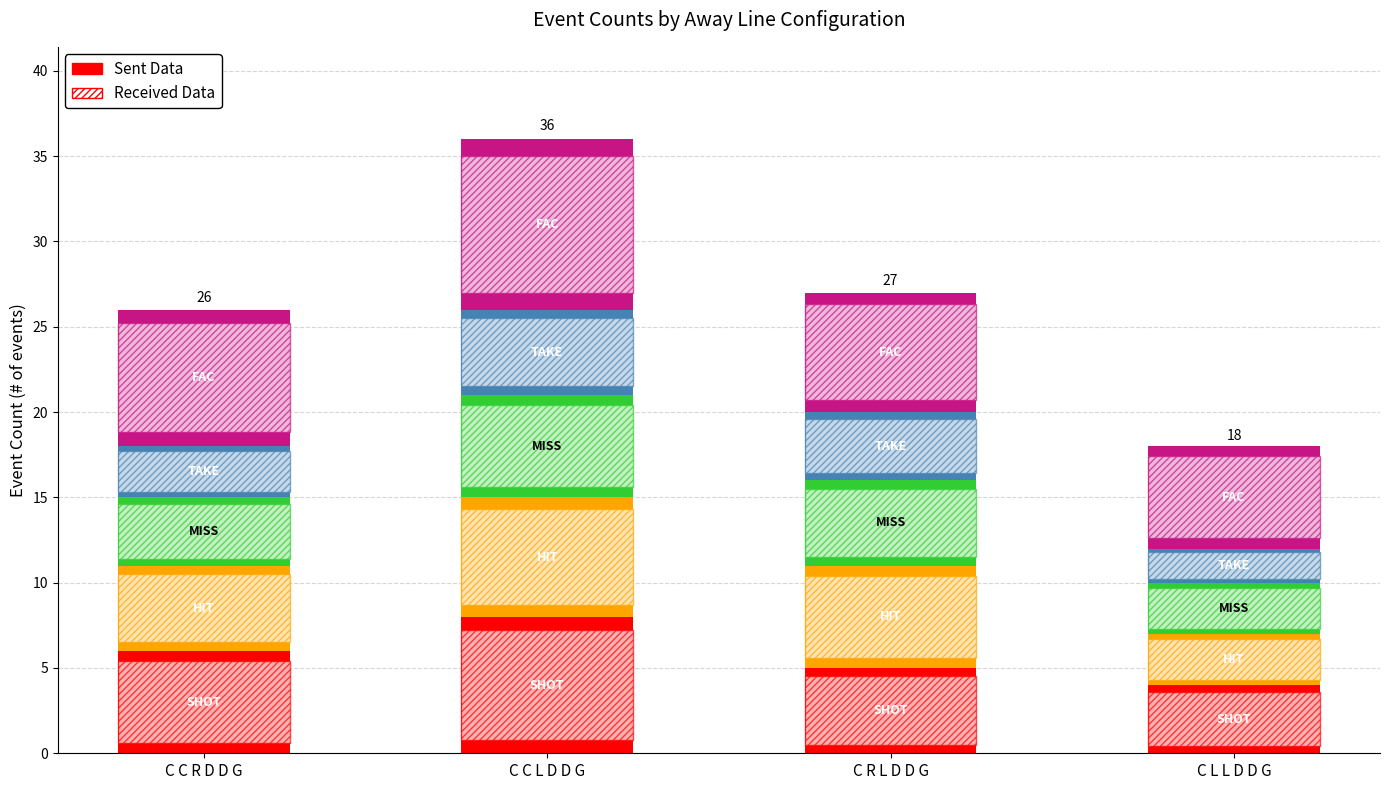

How many values in the HIT series exceed 6?

1